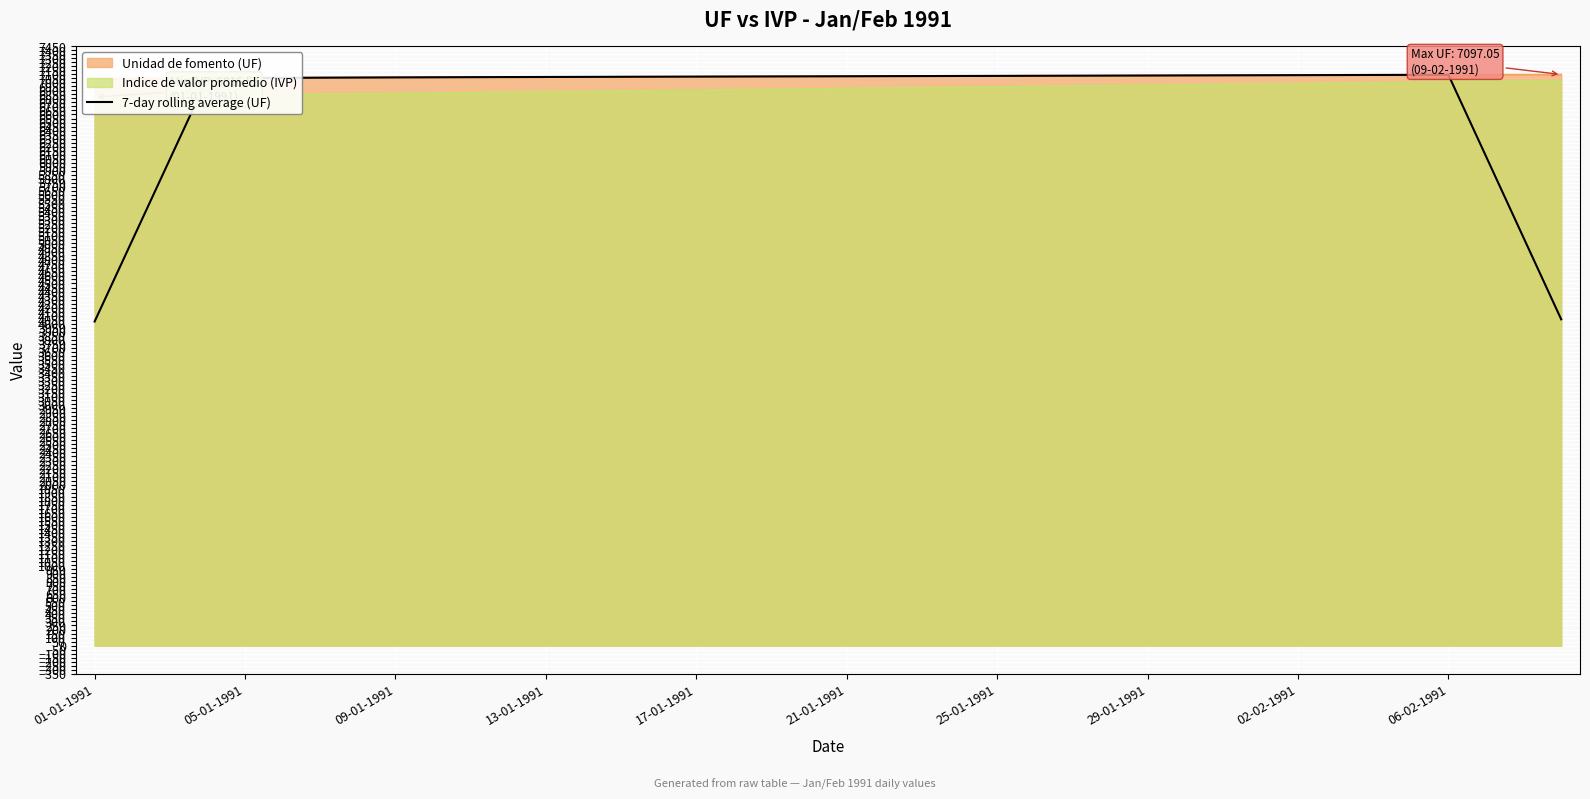

What is the lowest value of the 7-day rolling average (UF) series?

4027.7